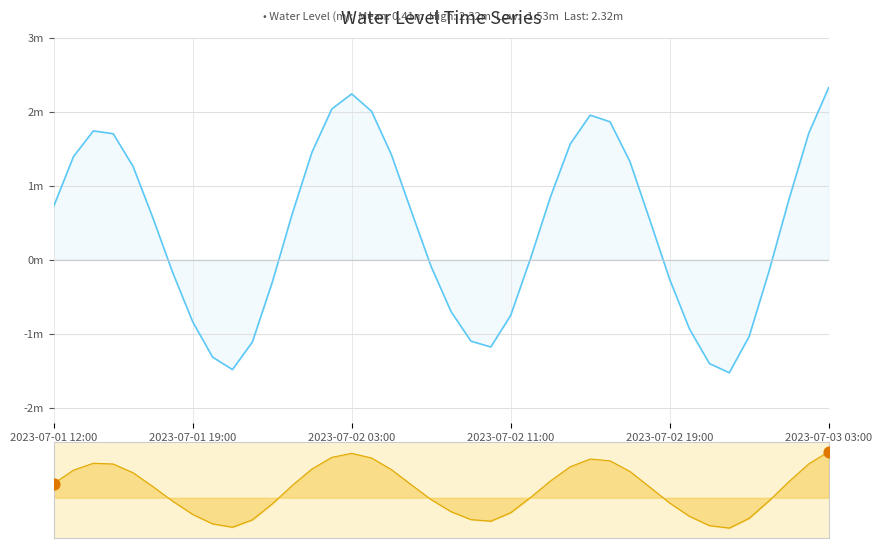

What is the change in value from 19 to 24?

+0.1